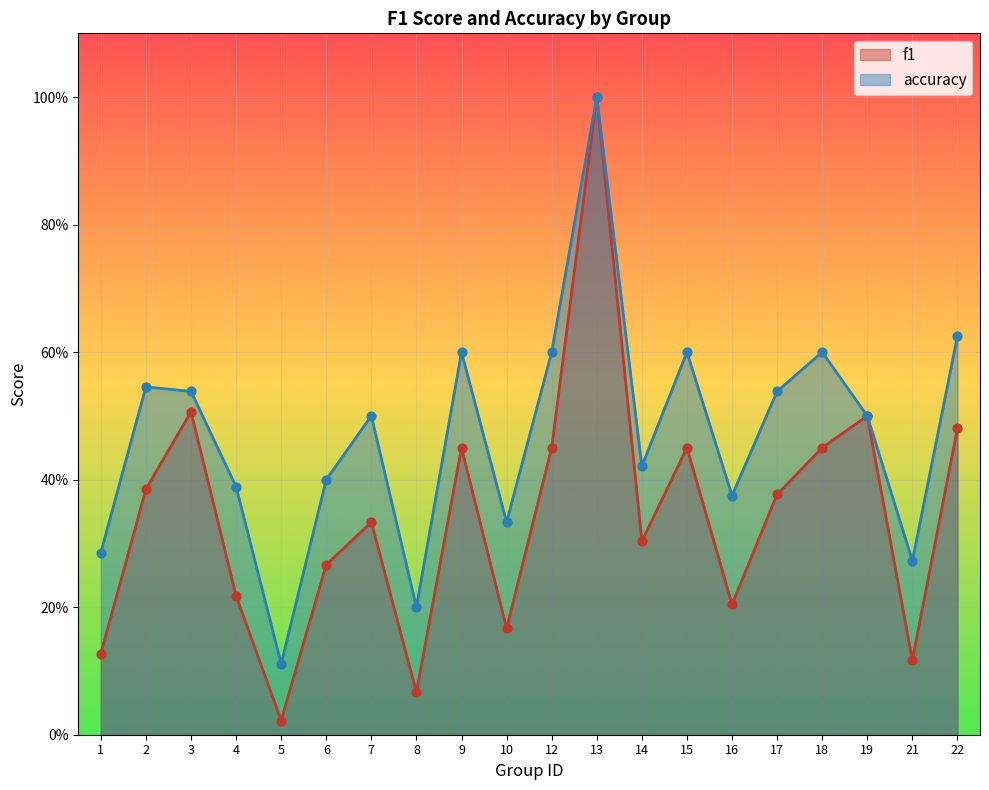

At which category is the sum across all series the highest?

13